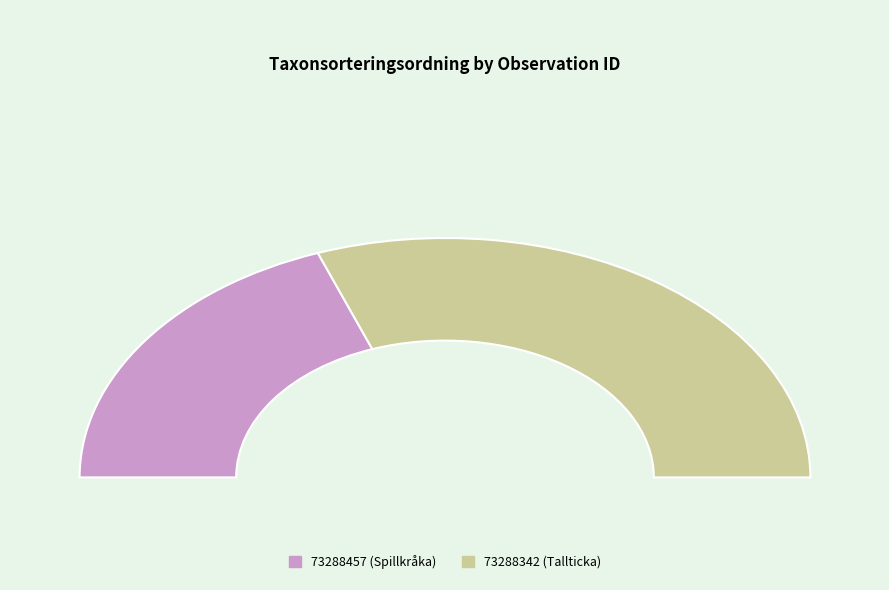

What percentage is NOT represented by 73288342 (Tallticka)?

38.7%